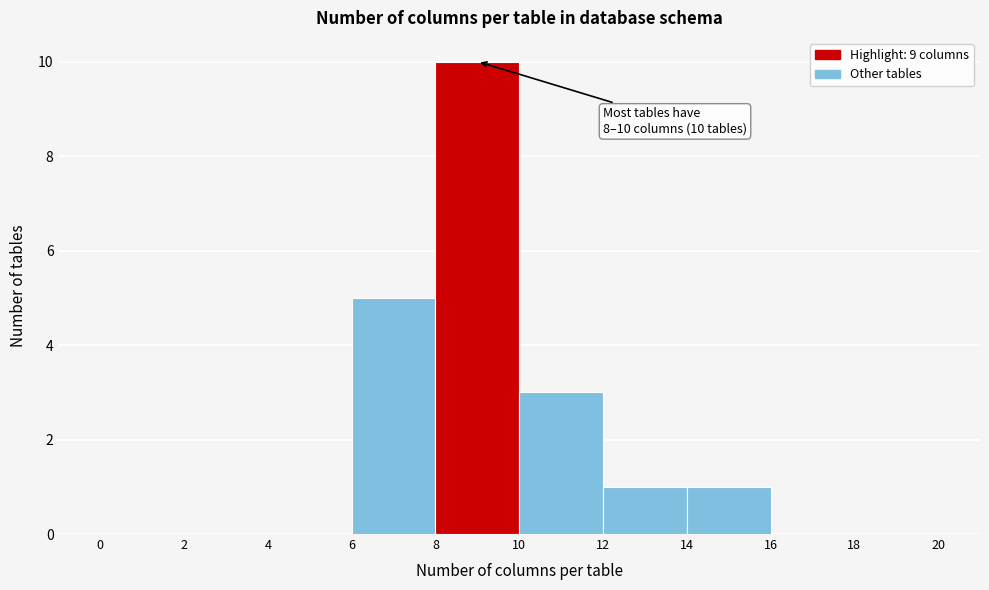

Over which range of the x-axis is the bar tallest?

8 to 10